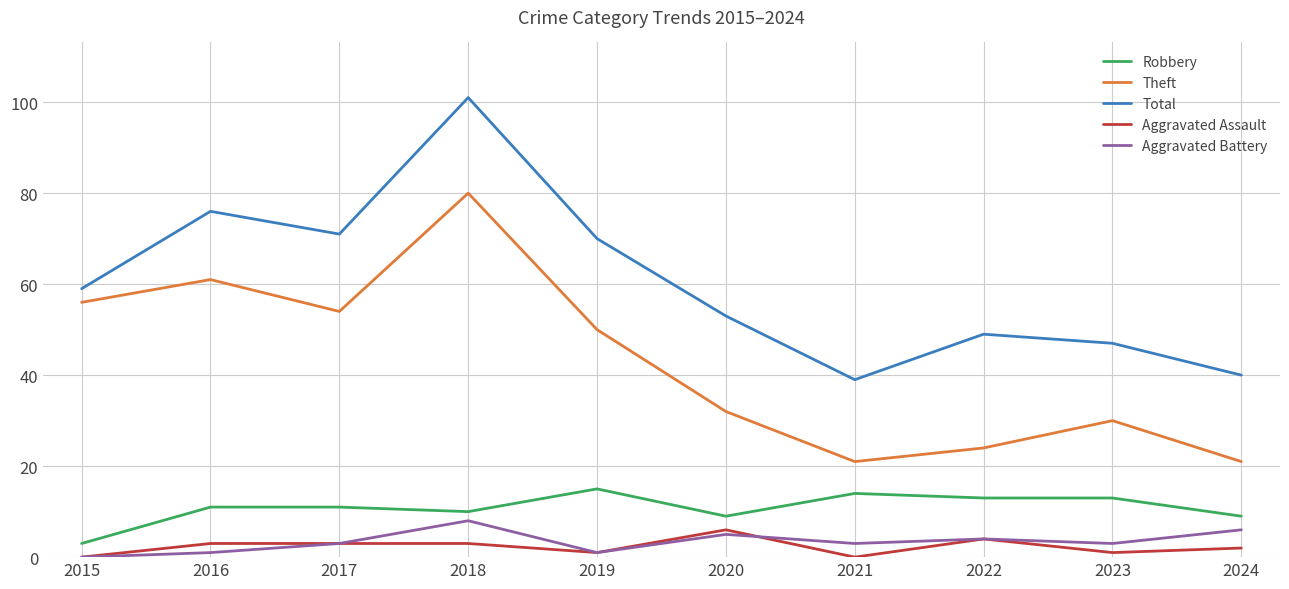

Which series has the largest range (max minus min)?

Total